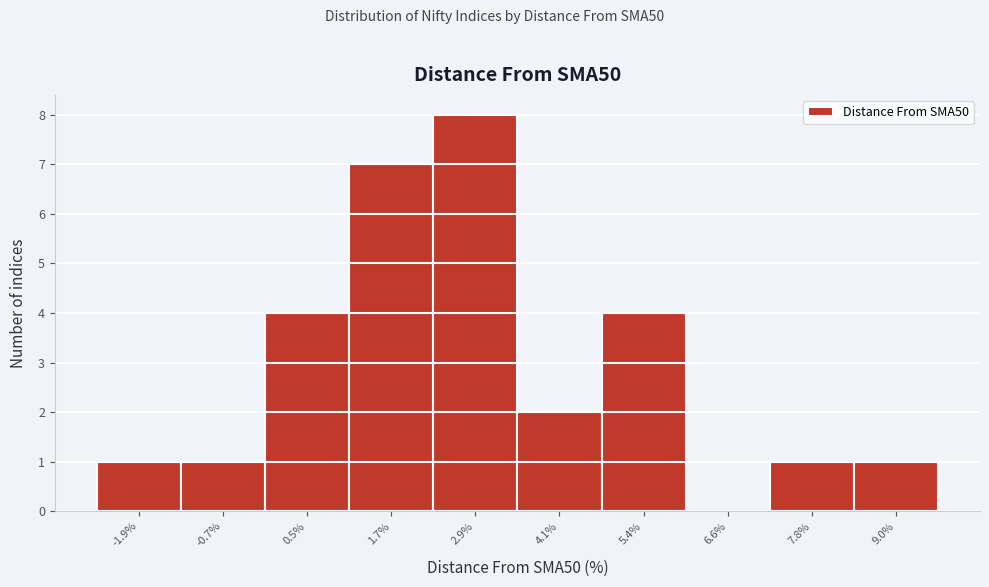

Reading left to right, list all the values displayed in this chart.

-1.9%=1	-0.7%=1	0.5%=4	1.7%=7	2.9%=8	4.1%=2	5.4%=4	6.6%=0	7.8%=1	9.0%=1